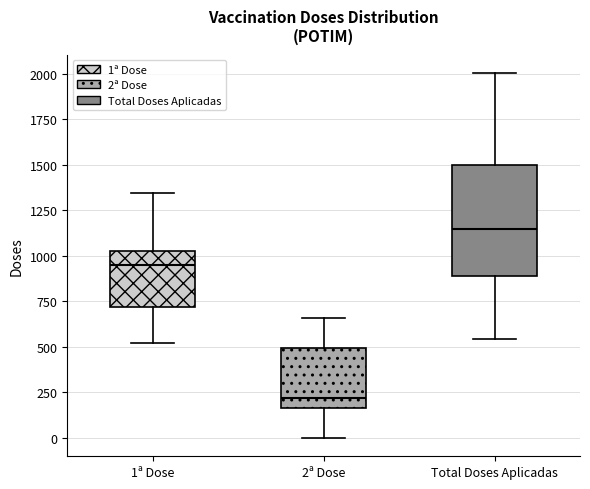

Reading left to right, transcribe this box plot: for each box, give where its median line is, the range the box spans, and where its two whiskers end, as read against the y-axis. The values are not printed on the chart, so give them approximately, as read against the axis.

1ª Dose: median 950, box 700 to 1050, whiskers 500 to 1350
2ª Dose: median 200, box 150 to 500, whiskers 0 to 650
Total Doses Aplicadas: median 1150, box 900 to 1500, whiskers 550 to 2000